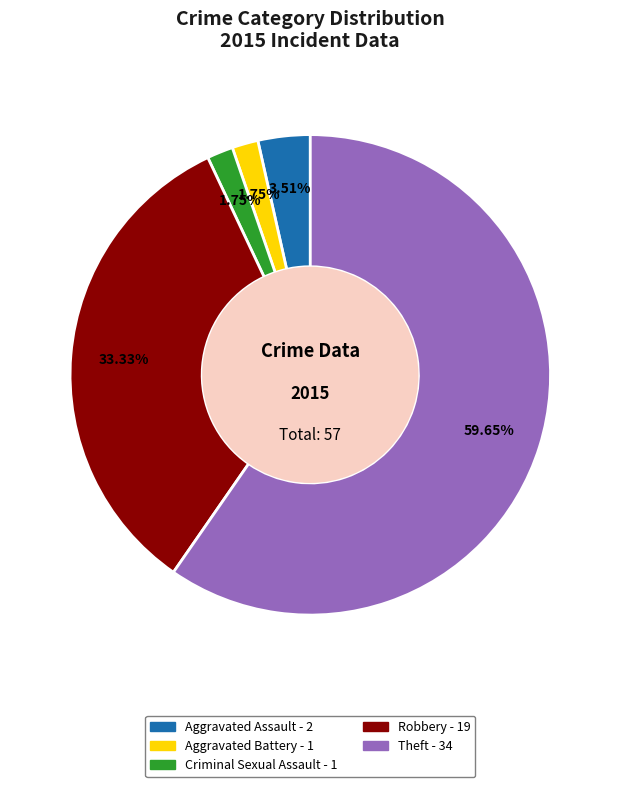

Is there a majority slice in this chart?

Yes